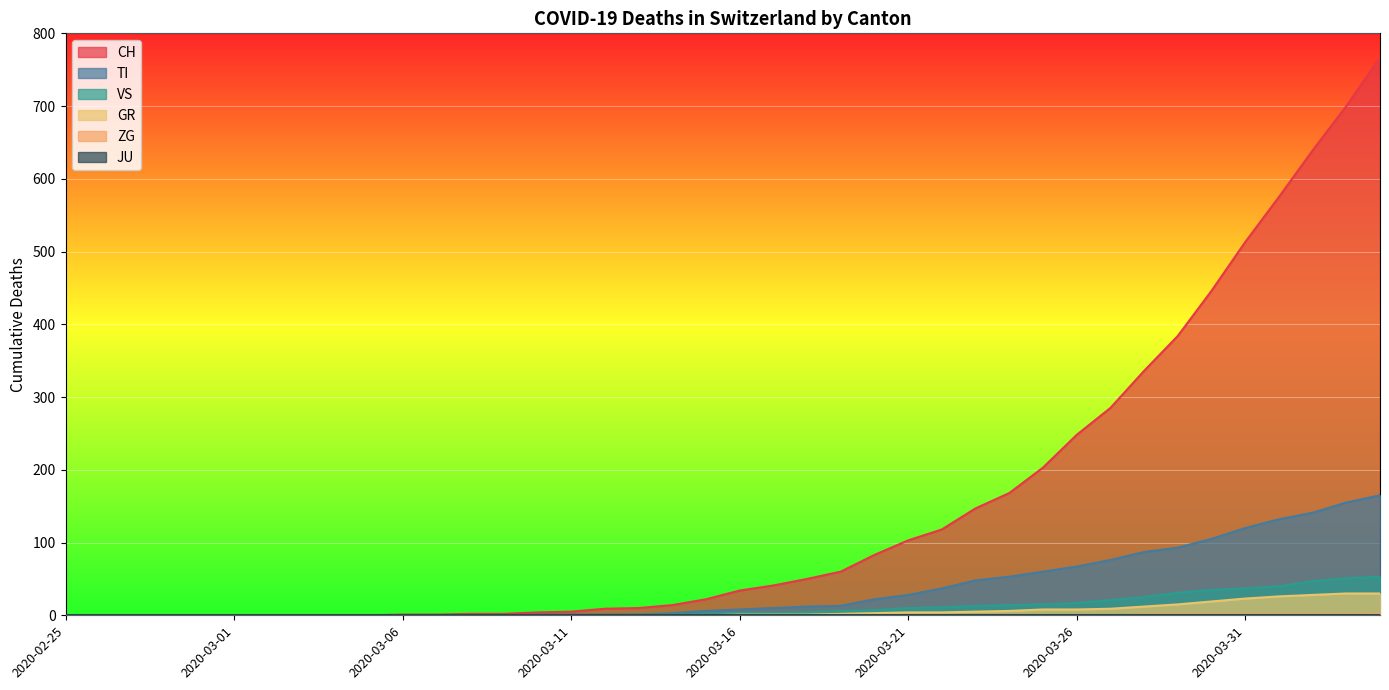

What is the label of the 35th point from the left?

2020-03-30